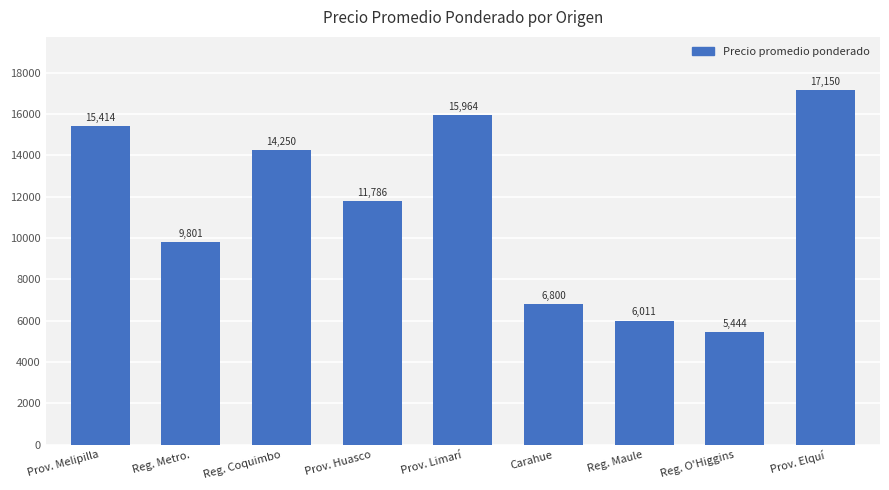

Which label corresponds to the smallest value in the chart?

Reg. O'Higgins